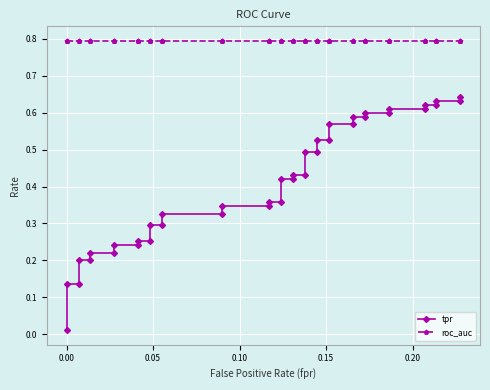

Is this an area chart (filled region under the line)?

No